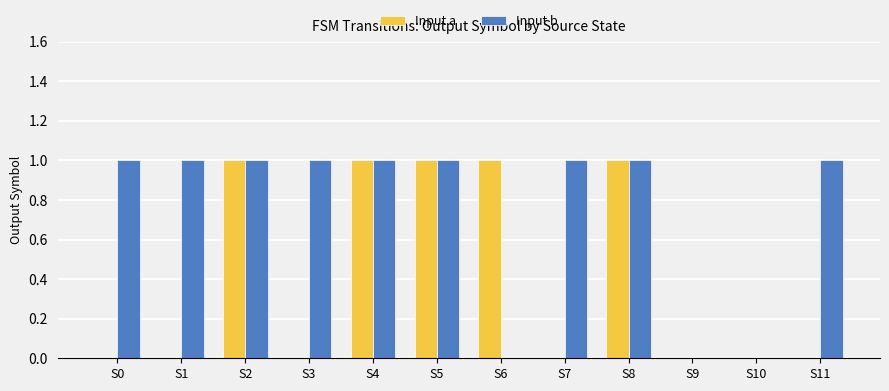

Is the value of Input b at S6 greater than the value of Input a at S8?

No